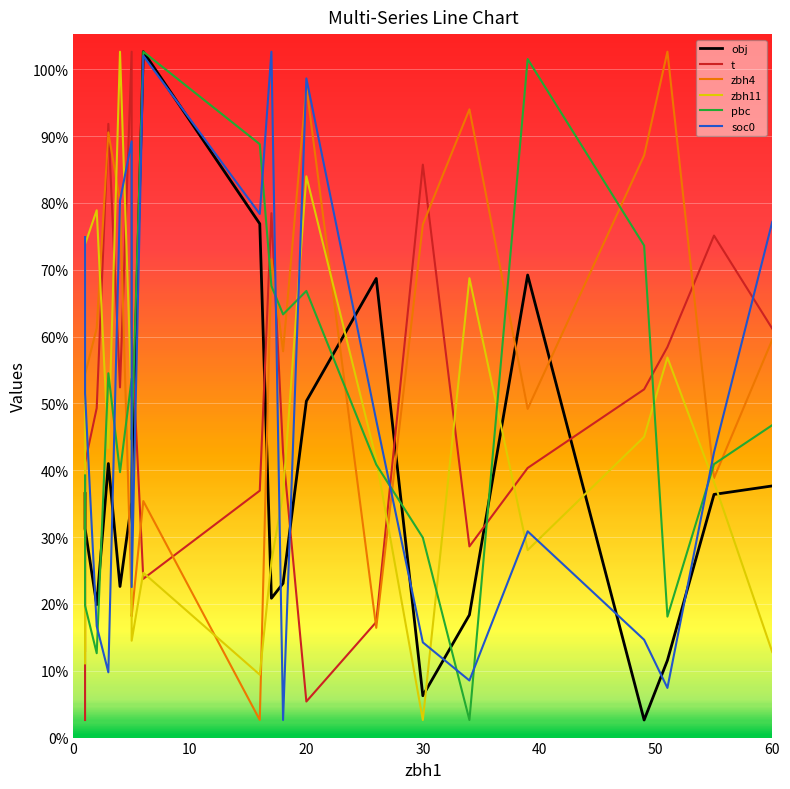

What is the minimum value shown in the chart?

5.0